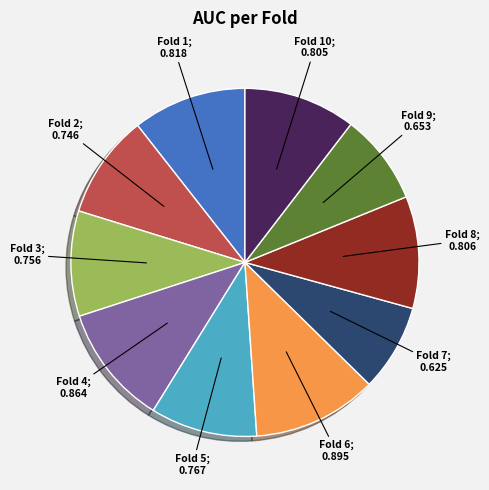

Is there a majority slice in this chart?

No